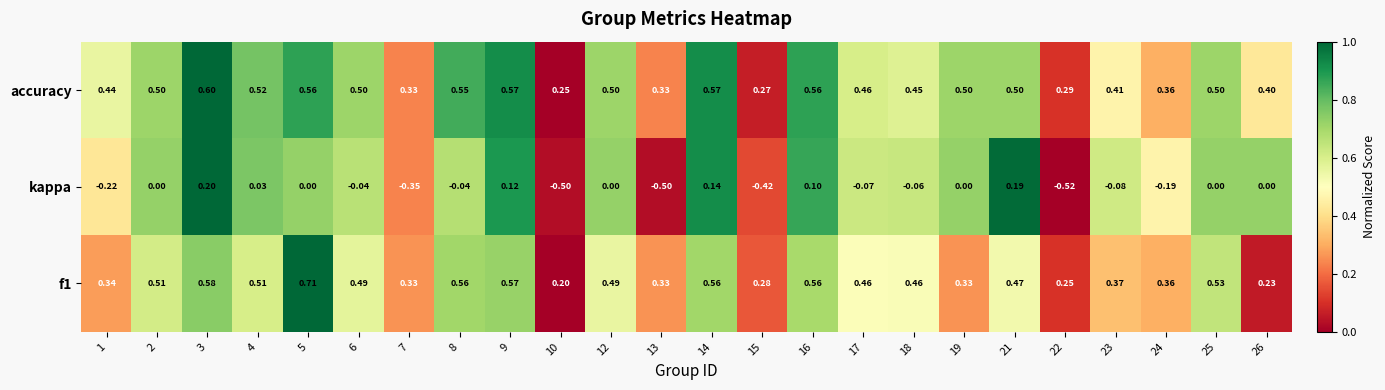

Which series has the largest range (max minus min)?

kappa